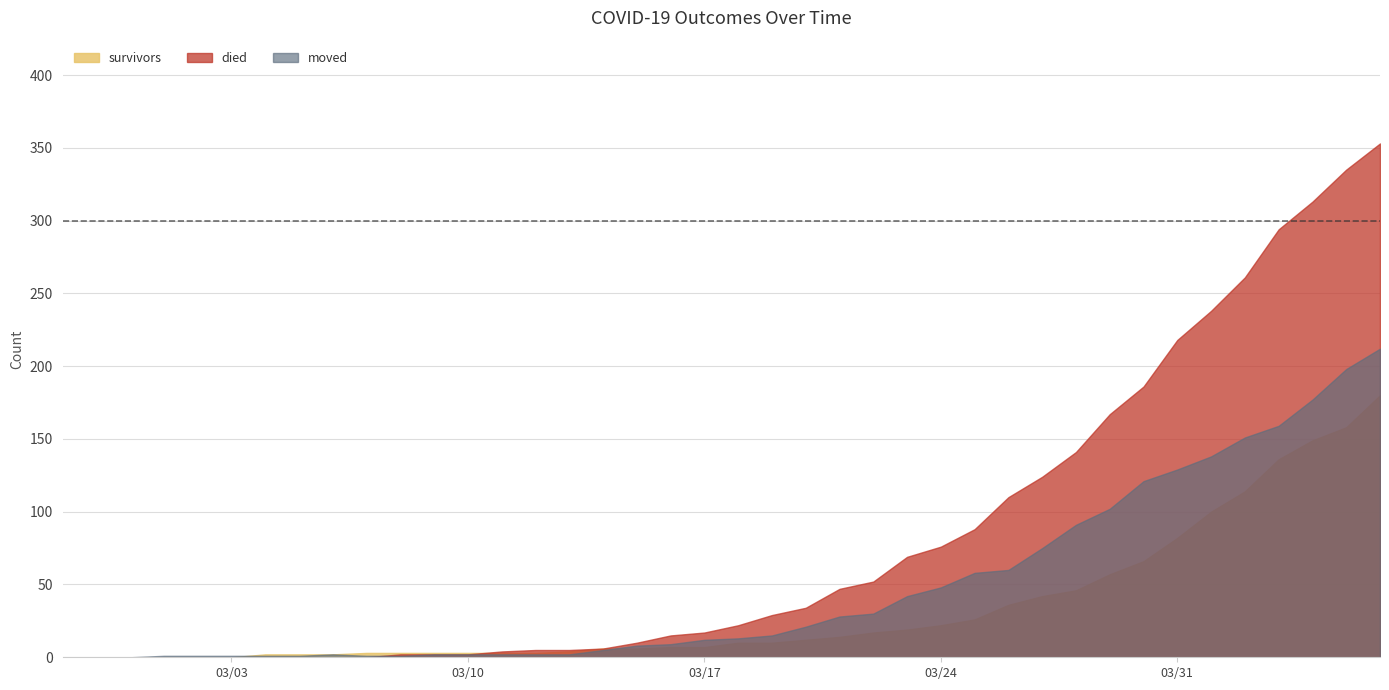

Does the chart have visible grid lines?

Yes